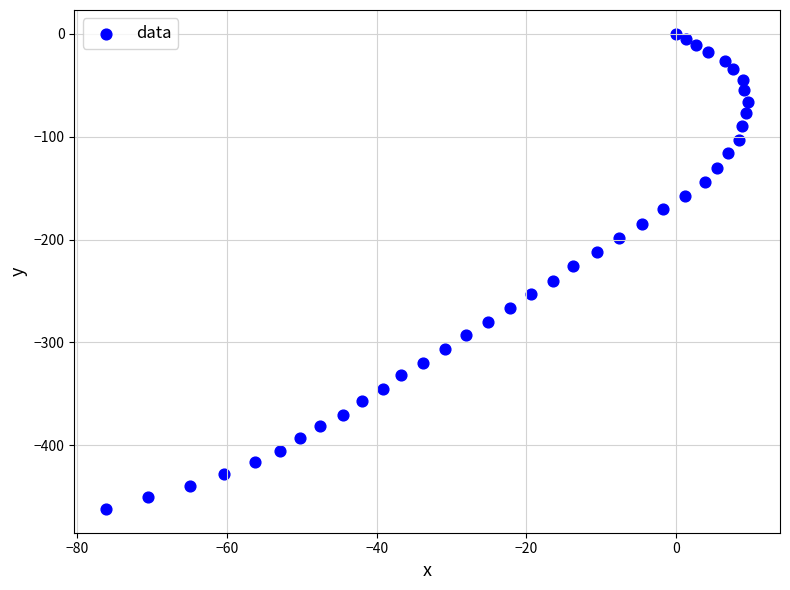

What is the range of Y values (max minus min)?

461.9